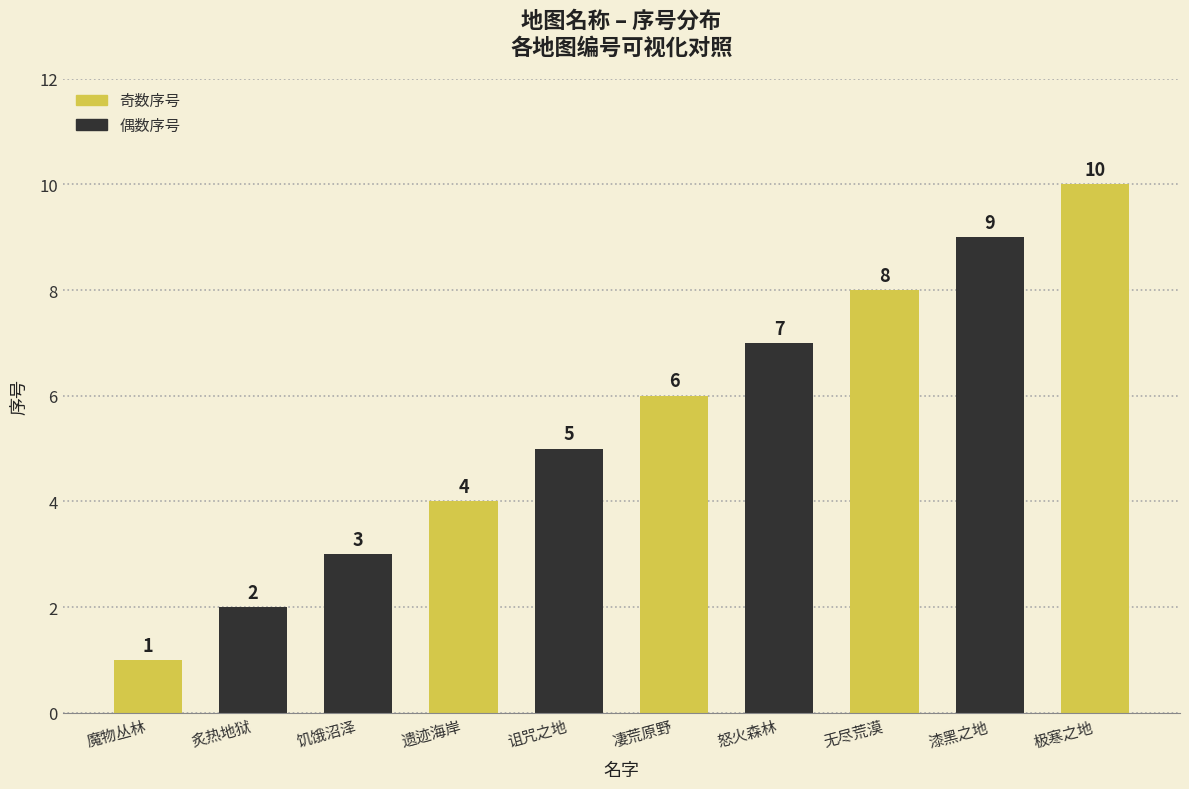

Does the chart contain stacked bars?

No